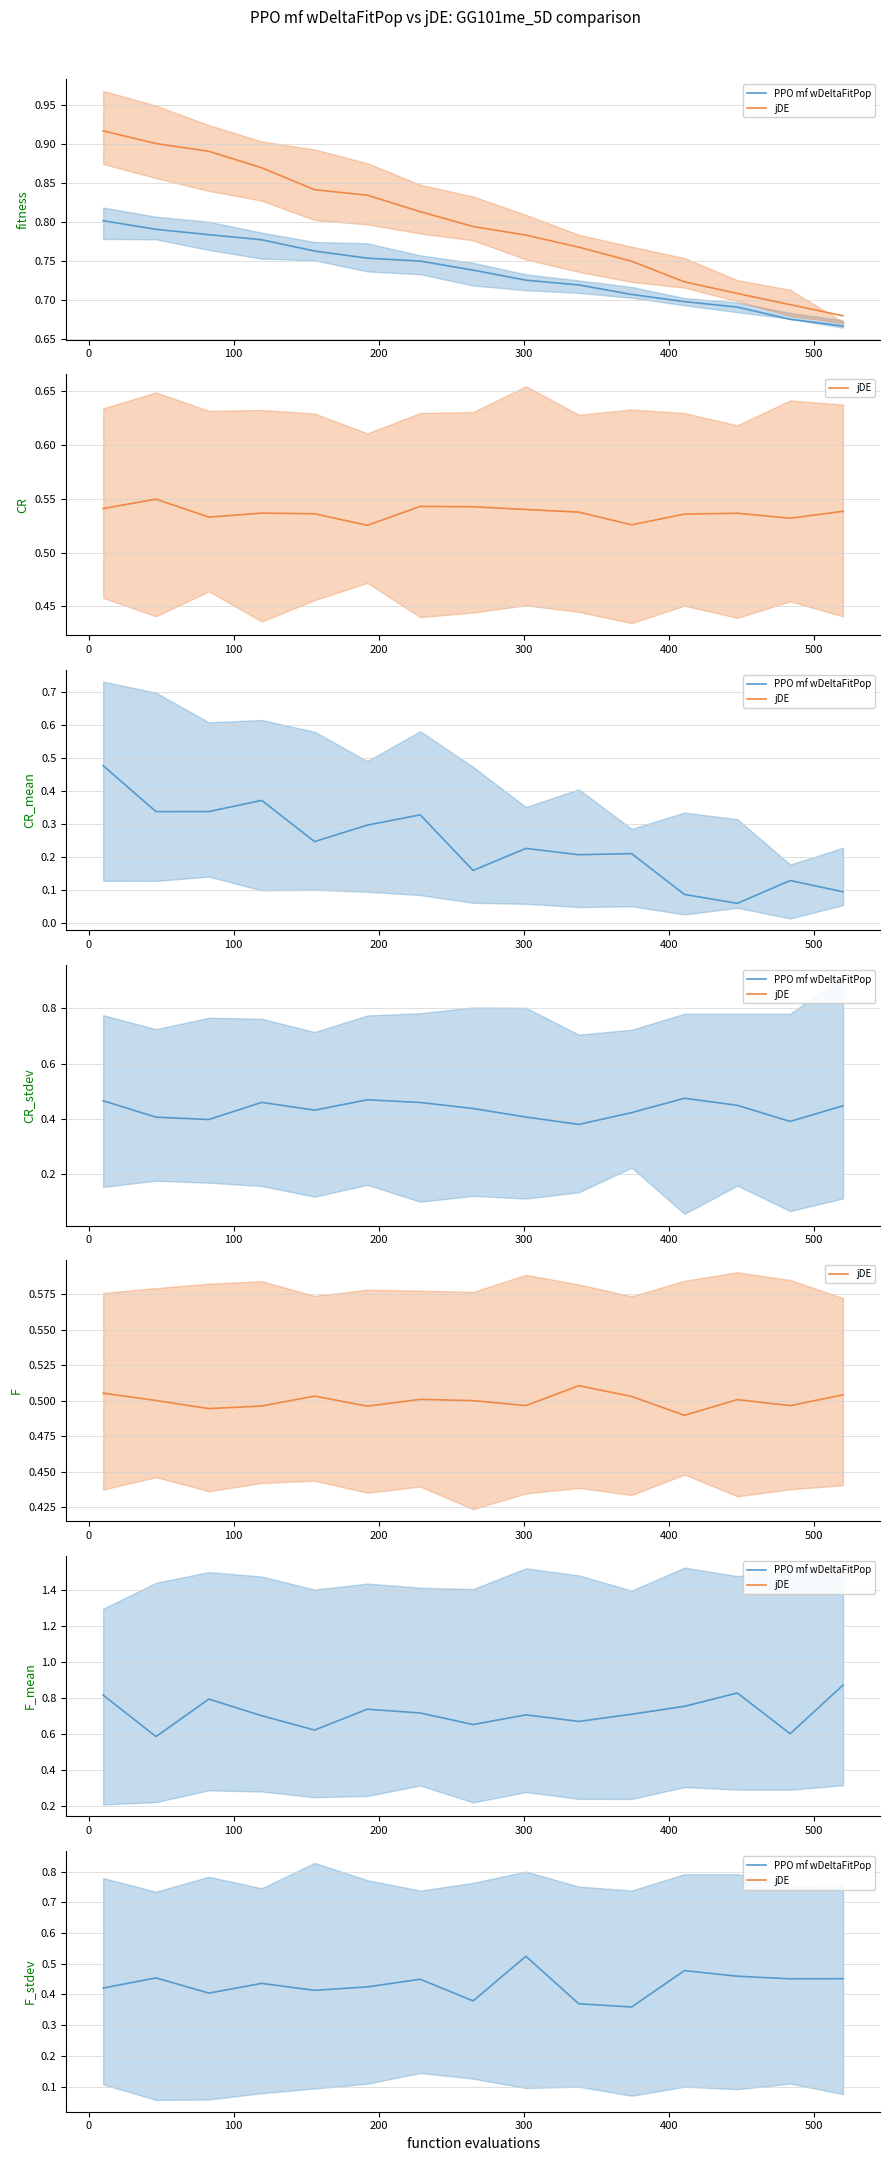

Which series has the largest total across all categories?

jDE